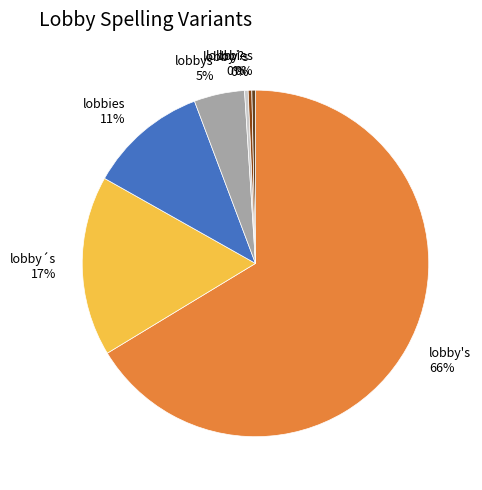

The lobbies 11% slice represents 11% of the pie. True or false?

True